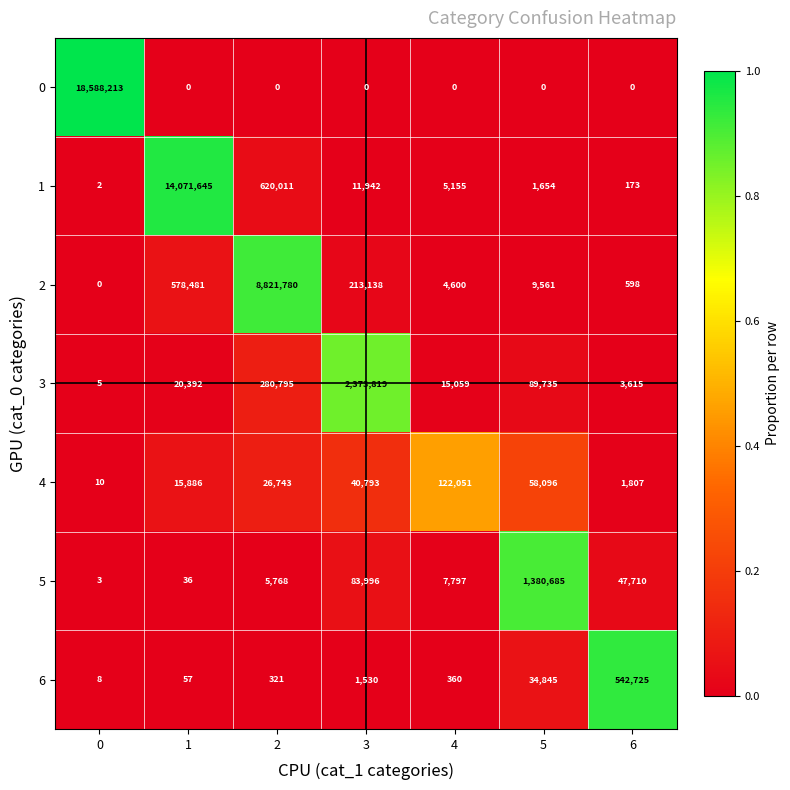

What is the sum of the 1 values at 3 and 0?

11944